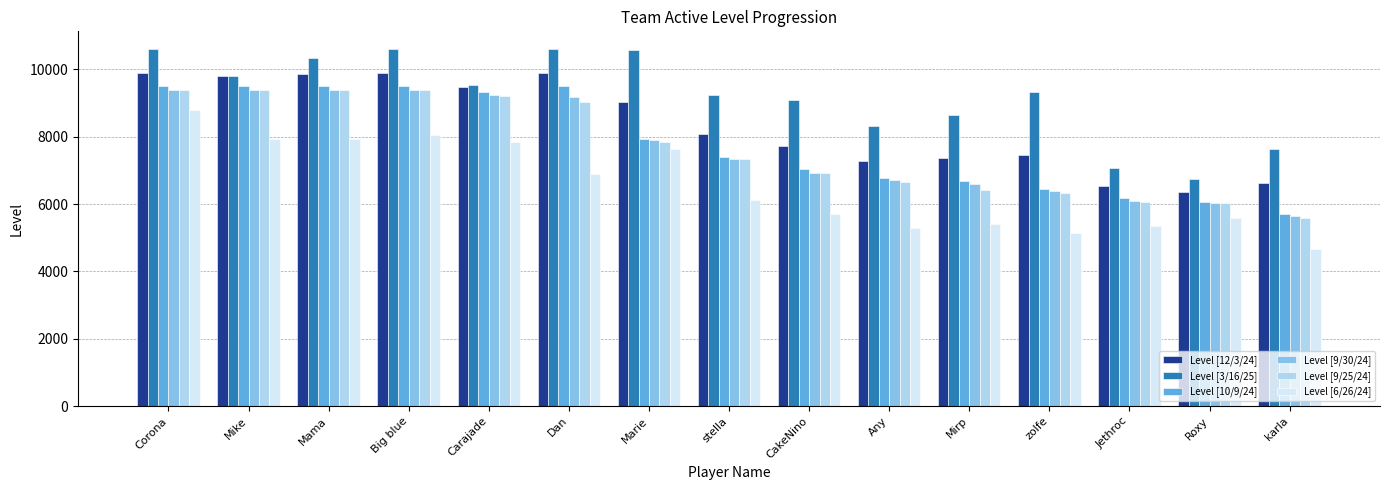

Count the number of categories in the chart.

15